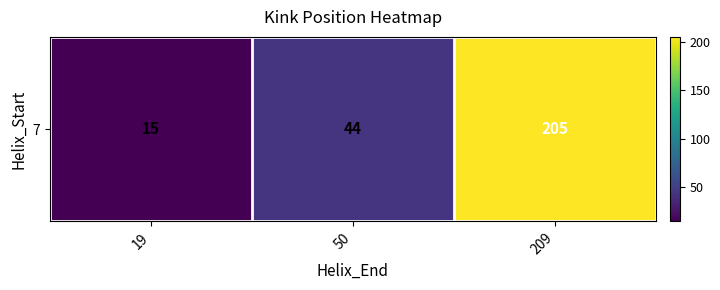

Reading left to right, transcribe all the data shown in this chart.

19=15	50=44	209=205